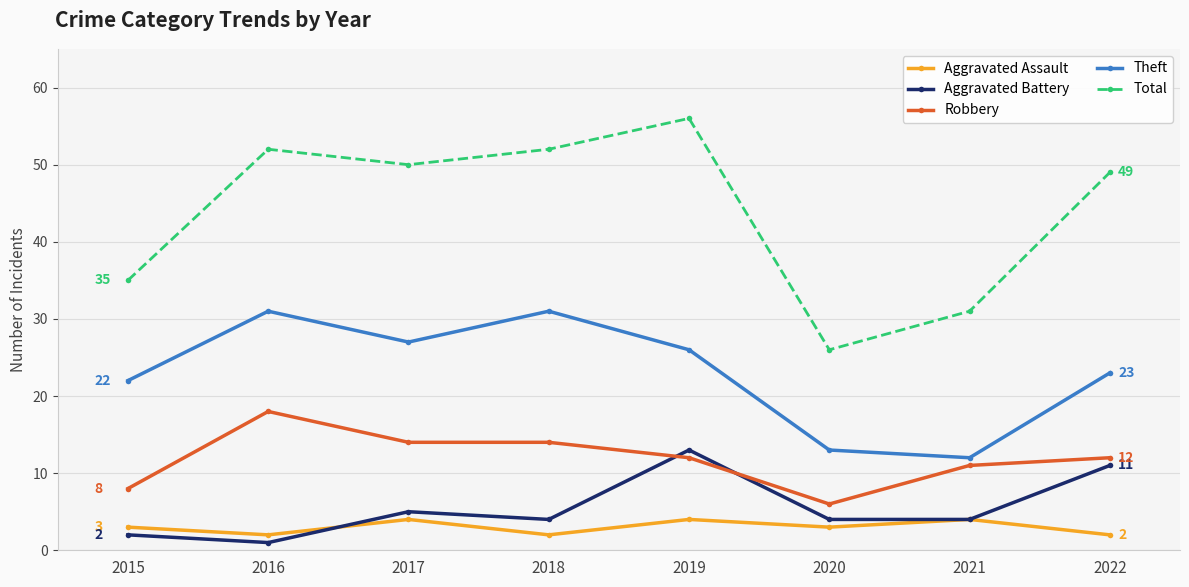

Is this an area chart (filled region under the line)?

No